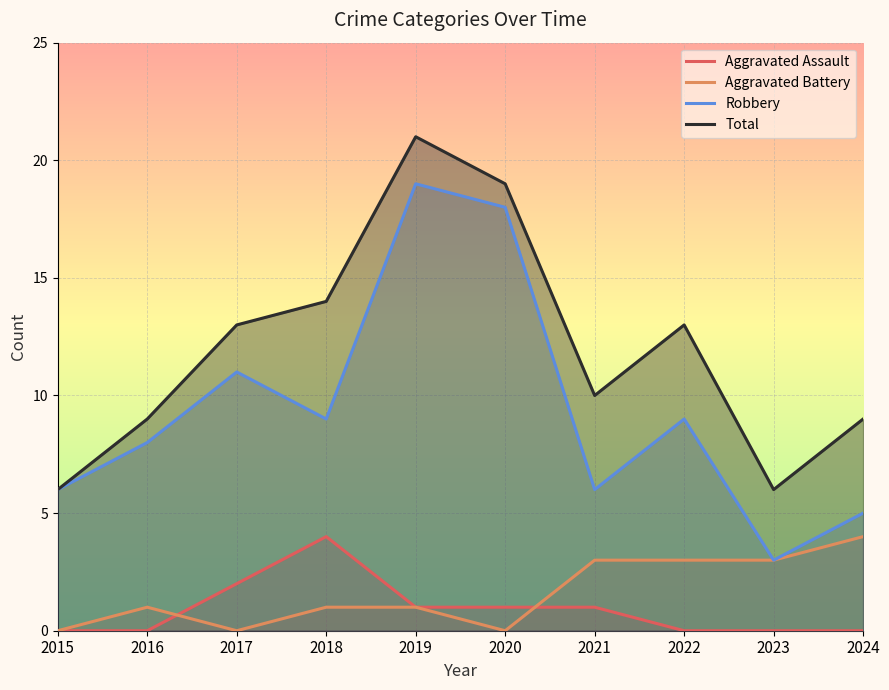

What are all the series names shown in the legend?

Aggravated Assault, Aggravated Battery, Robbery, Total